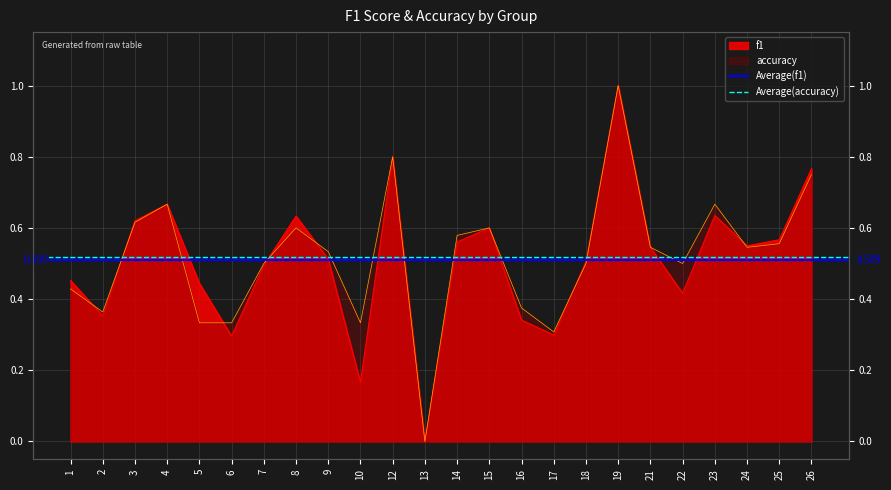

What is the sum of the Average(f1) values at 1 and 2?

1.0